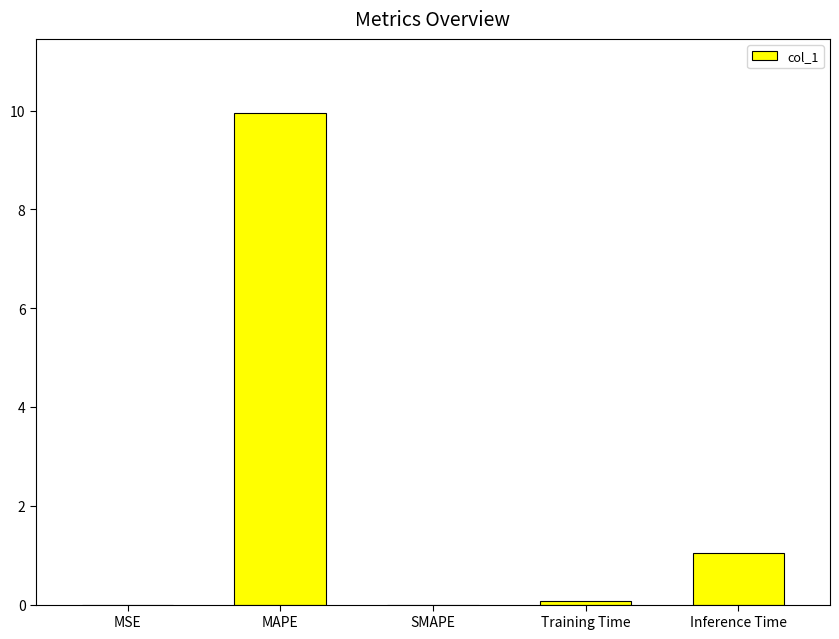

Between Inference Time and MAPE, which is larger?

MAPE